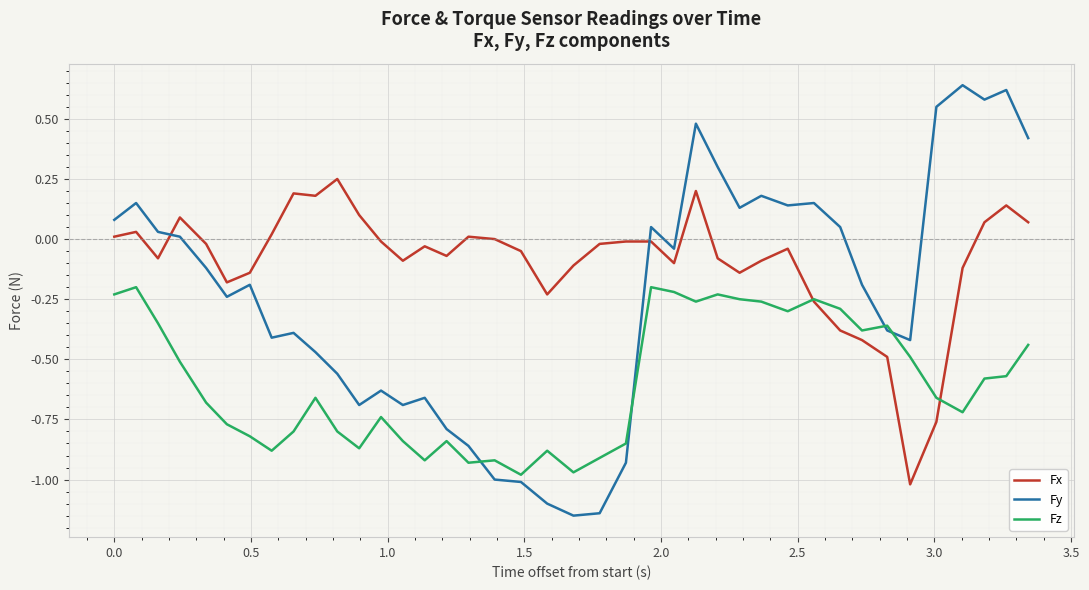

Rank the series by their average value, from lowest to highest.

Fz, Fy, Fx